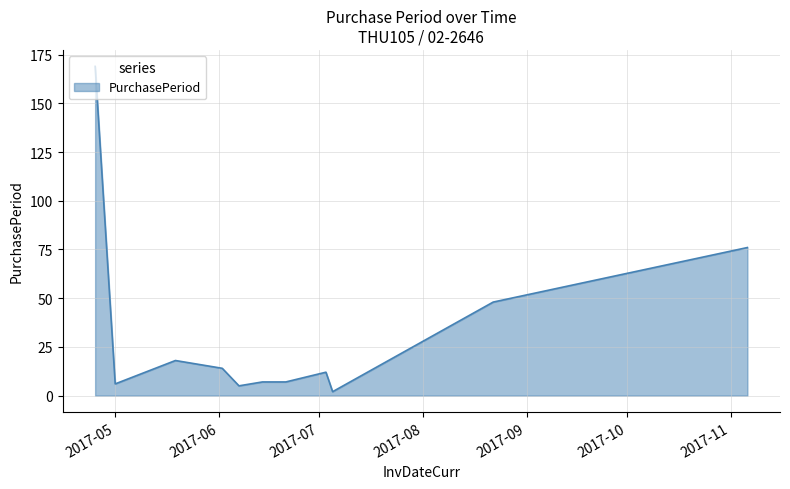

What is the maximum value shown in the chart?

169